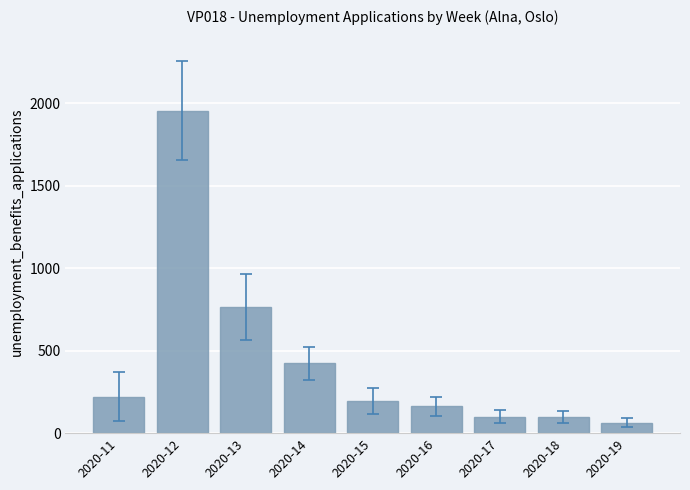

Approximately how many times larger is the value at 2020-12 compared to 2020-14?

4.6